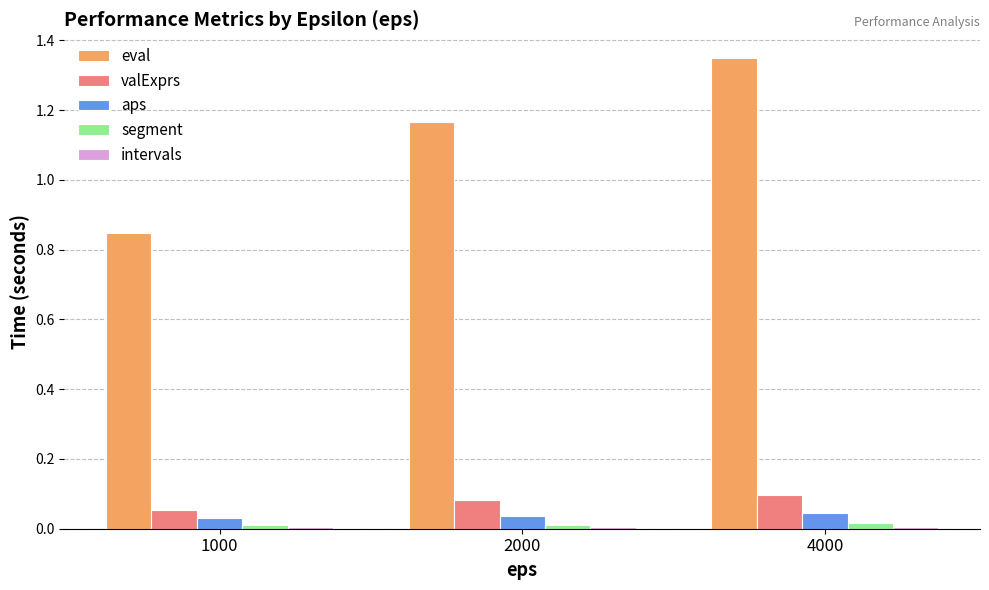

Are the bars horizontal?

No